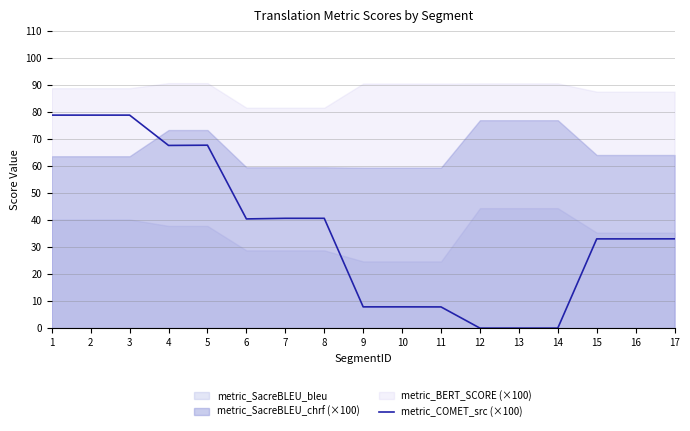

True or false: the data shows 7.9 at 10.

True